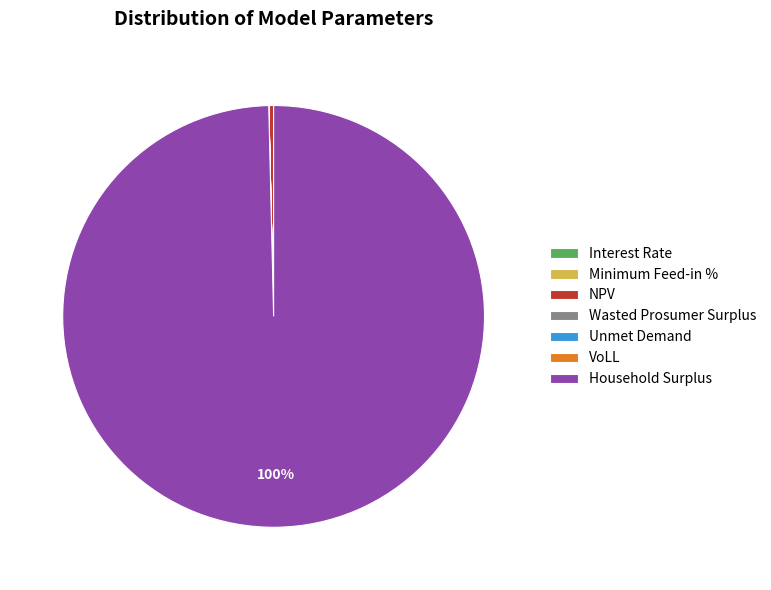

Does Household Surplus represent more than half of the total?

Yes